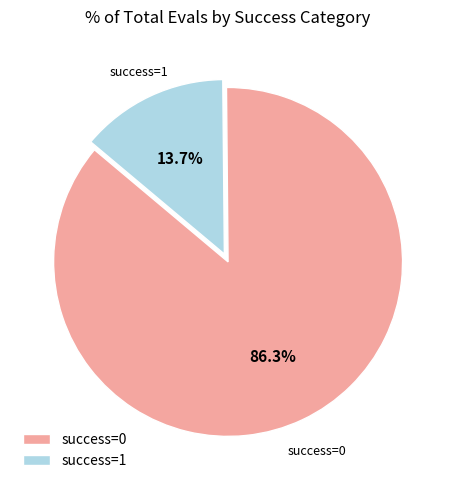

How many segments does this pie chart have?

2